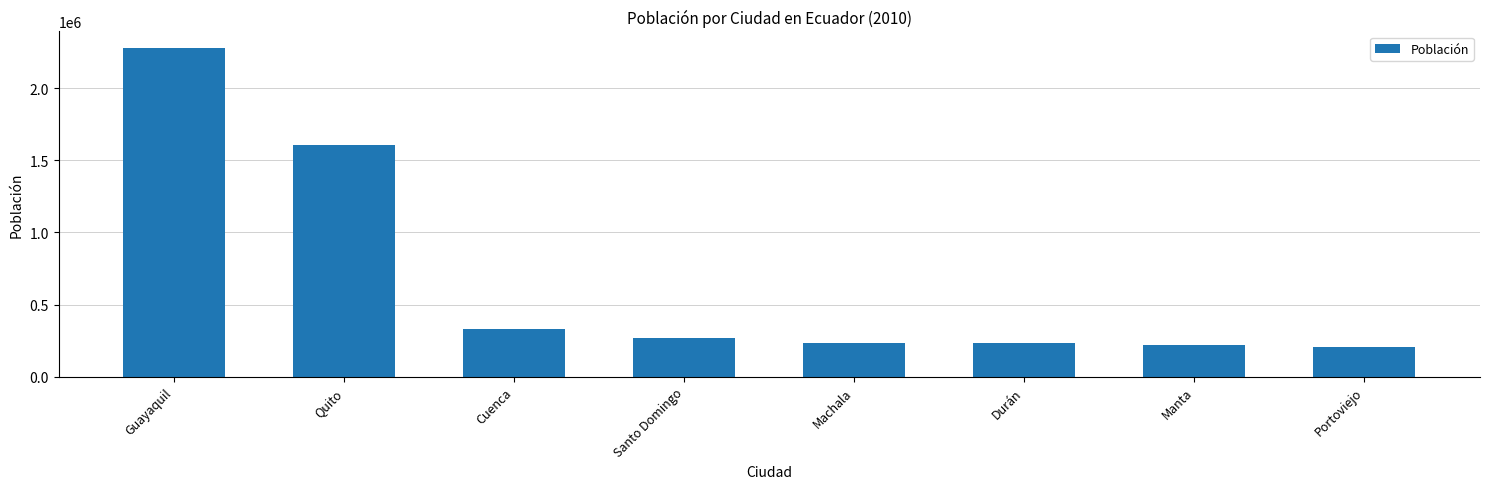

Which category has the highest value across all series?

Guayaquil